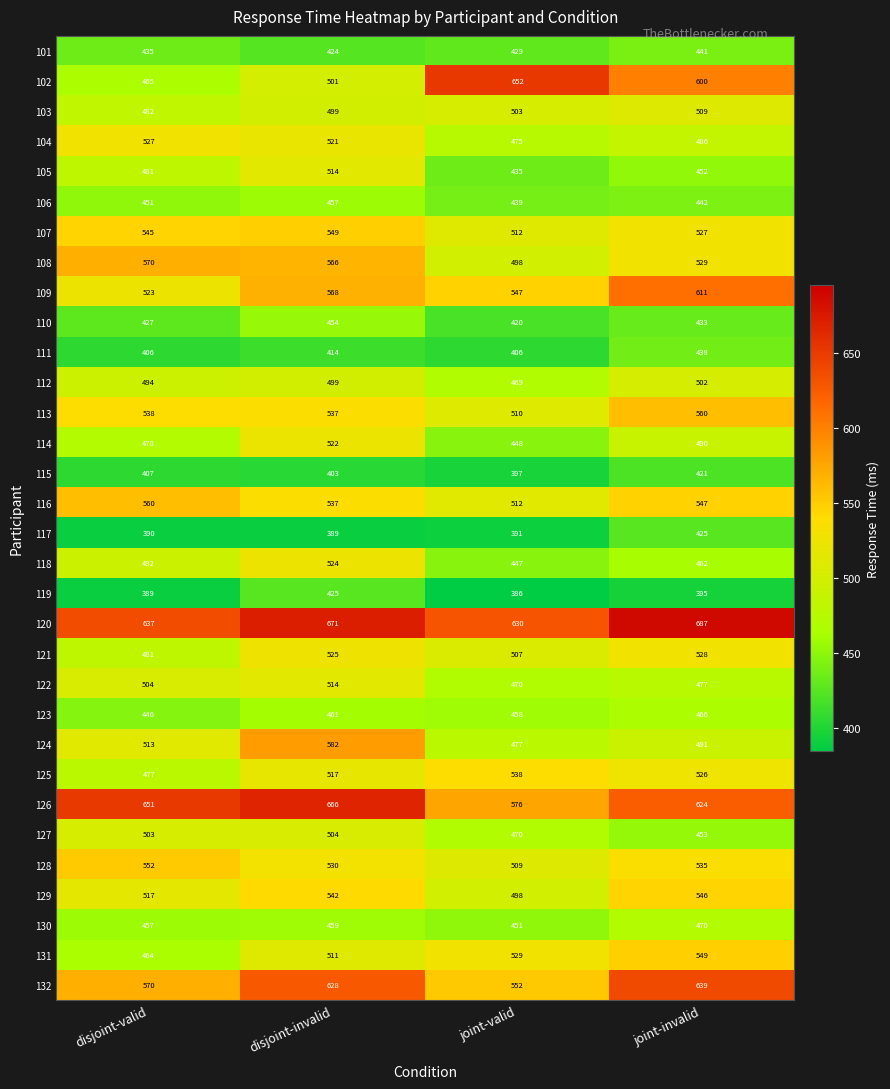

What is the average value of the 120 series?

656